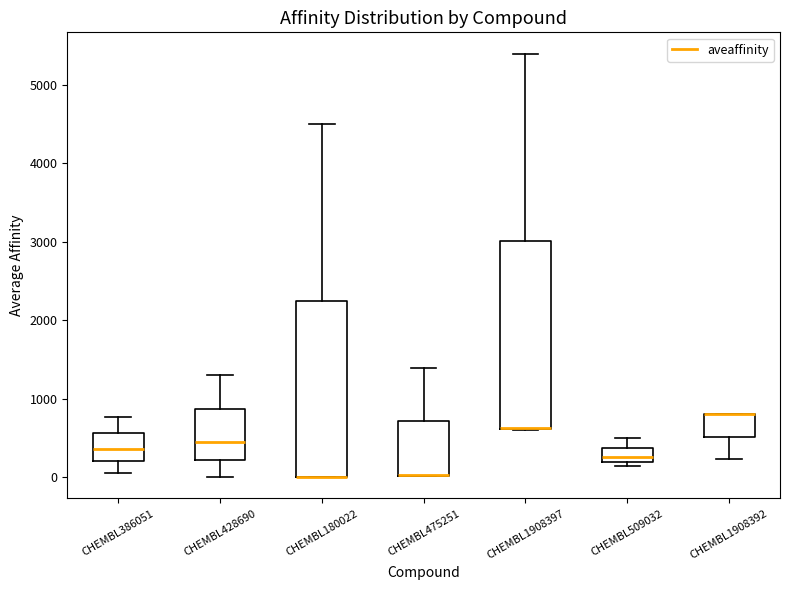

Comparing the boxes themselves (not the whiskers), which one is the tallest?

CHEMBL1908397